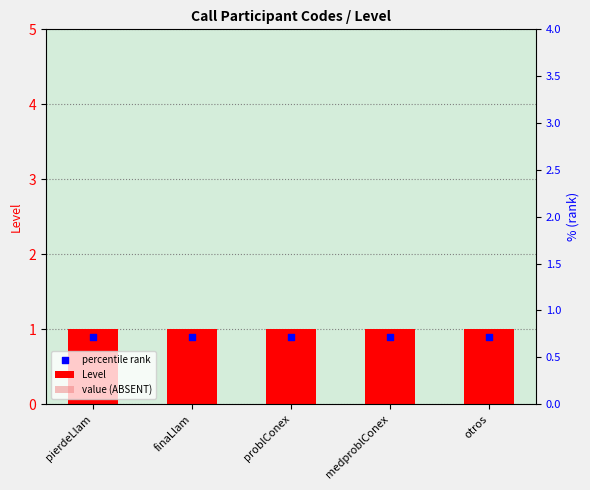

Which series has the largest Y range (max minus min)?

Level